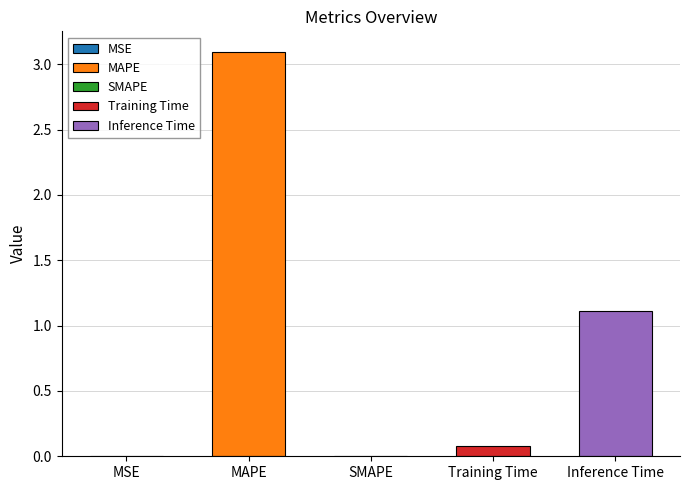

Reading left to right, what are all the values shown in this chart?

0.0	3.1	0.0	0.1	1.1